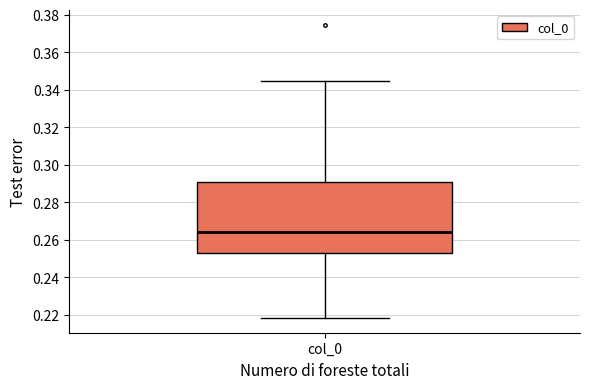

Transcribe this box plot: give where the median line is, the range the box spans, and where the two whiskers end, as read against the y-axis. The values are not printed on the chart, so give them approximately, as read against the axis.

median 0.264, box 0.252 to 0.292, whiskers 0.218 to 0.344